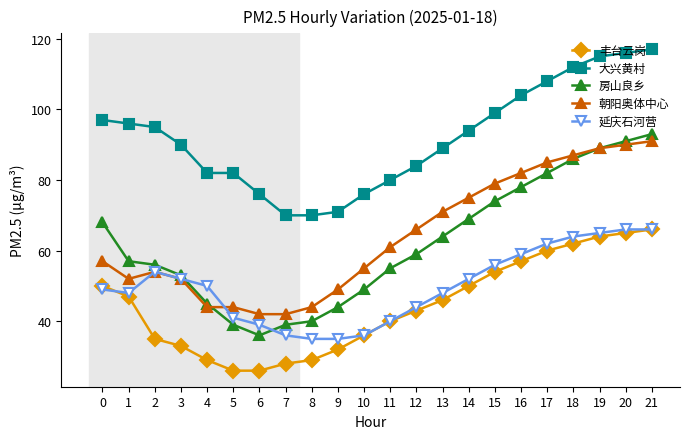

Which category has the highest value across all series?

21